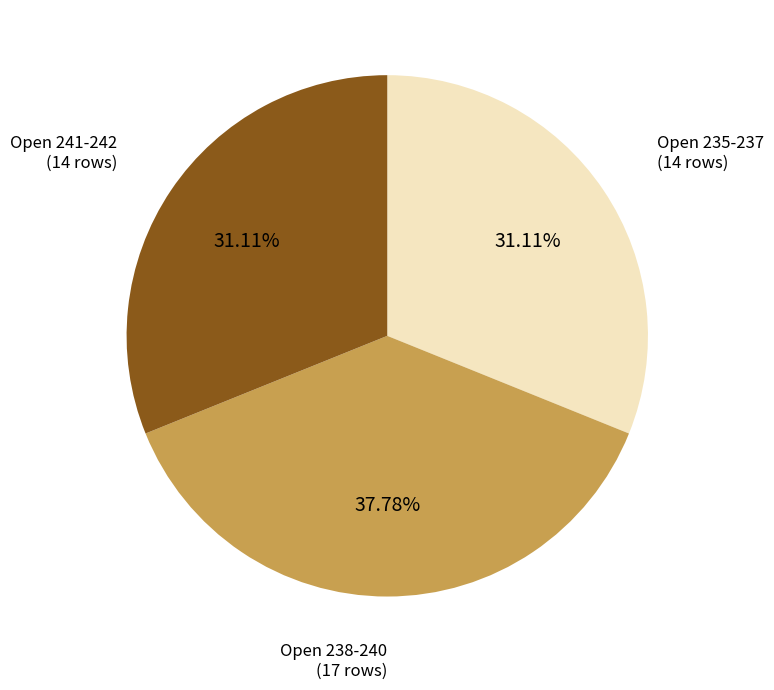

Does any single category account for the majority?

No